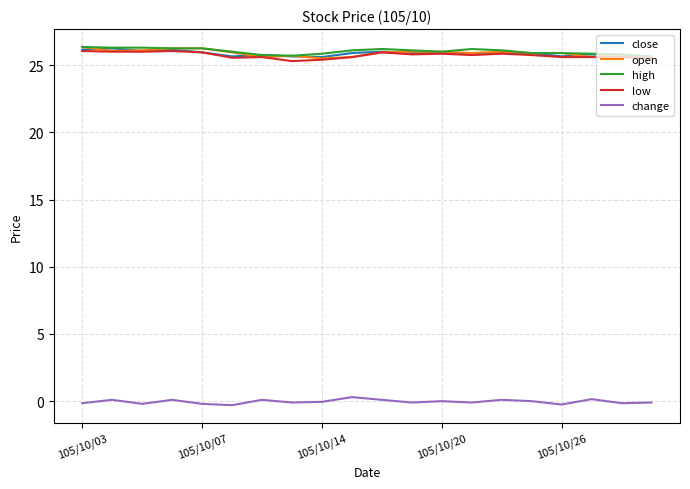

Is this an area chart (filled region under the line)?

No